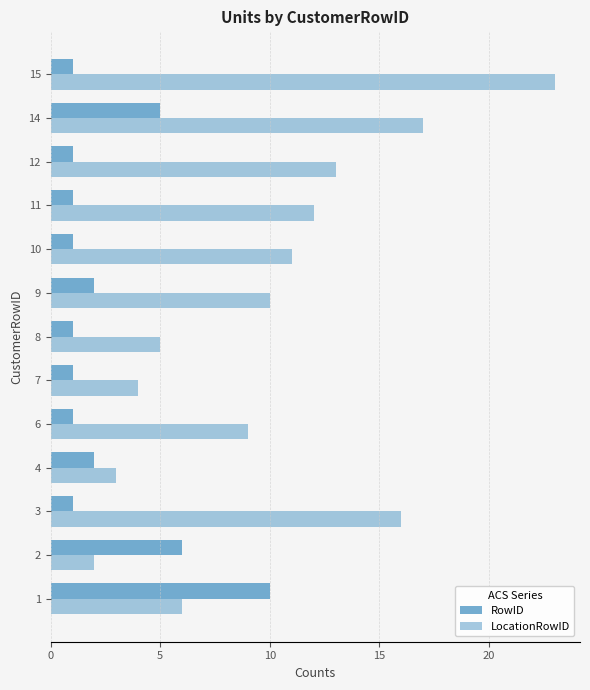

How many categories are shown in the chart?

13